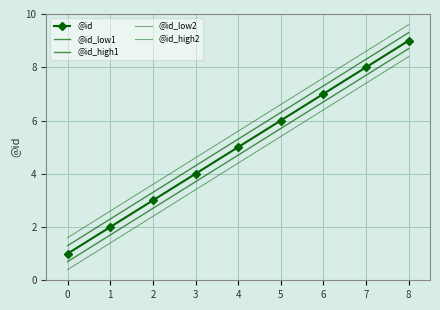

Is the value of @id_low2 at 5 greater than the value of @id_high2 at 1?

Yes